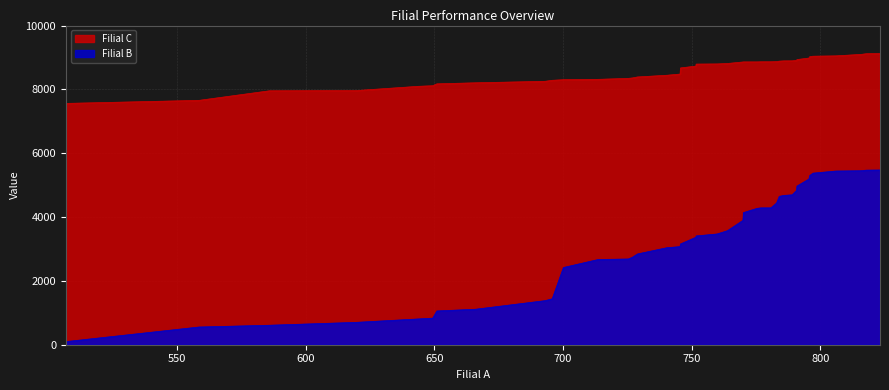

True or false: Filial C and Filial B cross at least once.

False